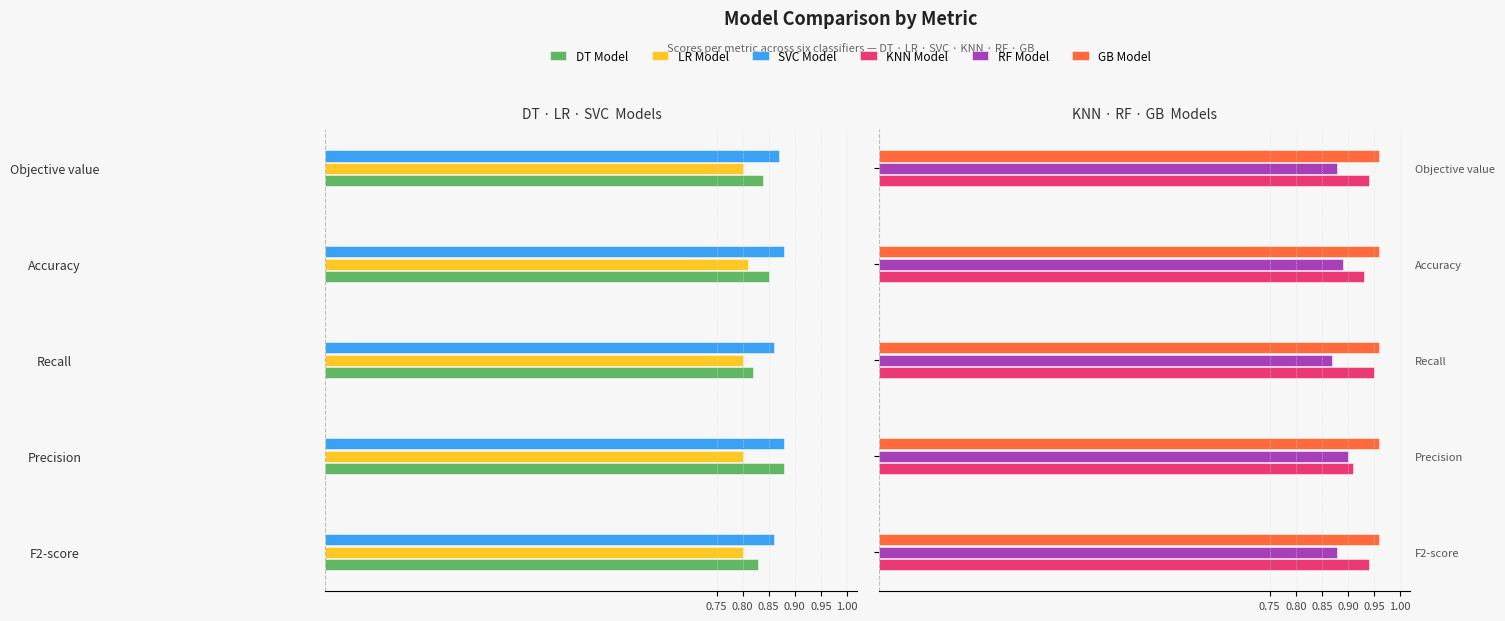

How many bars are there in total?

30